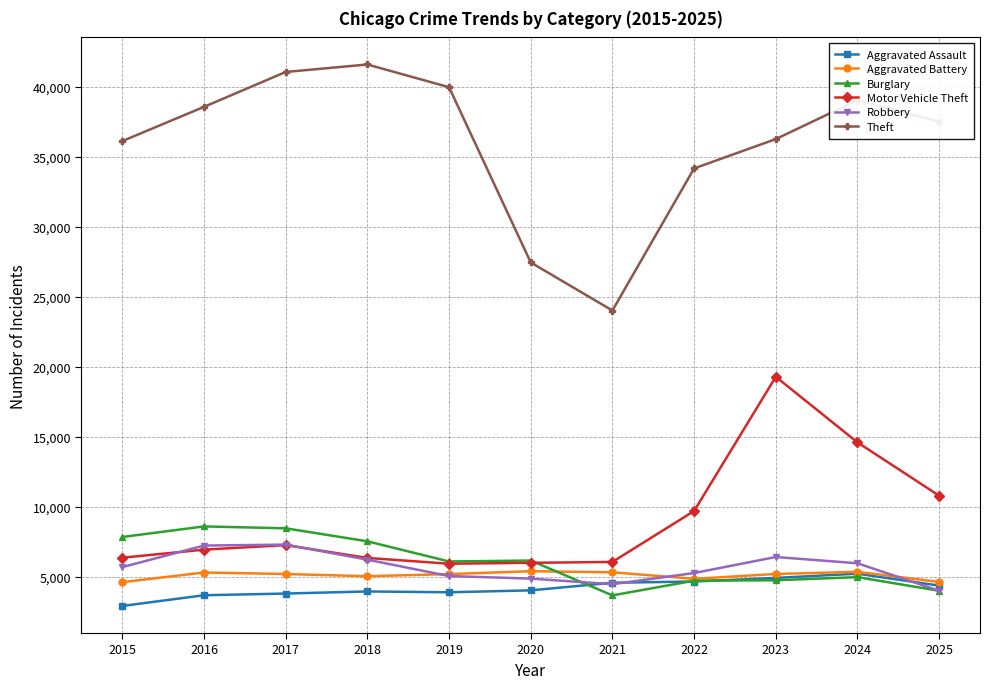

Which series has the widest spread of values?

Theft